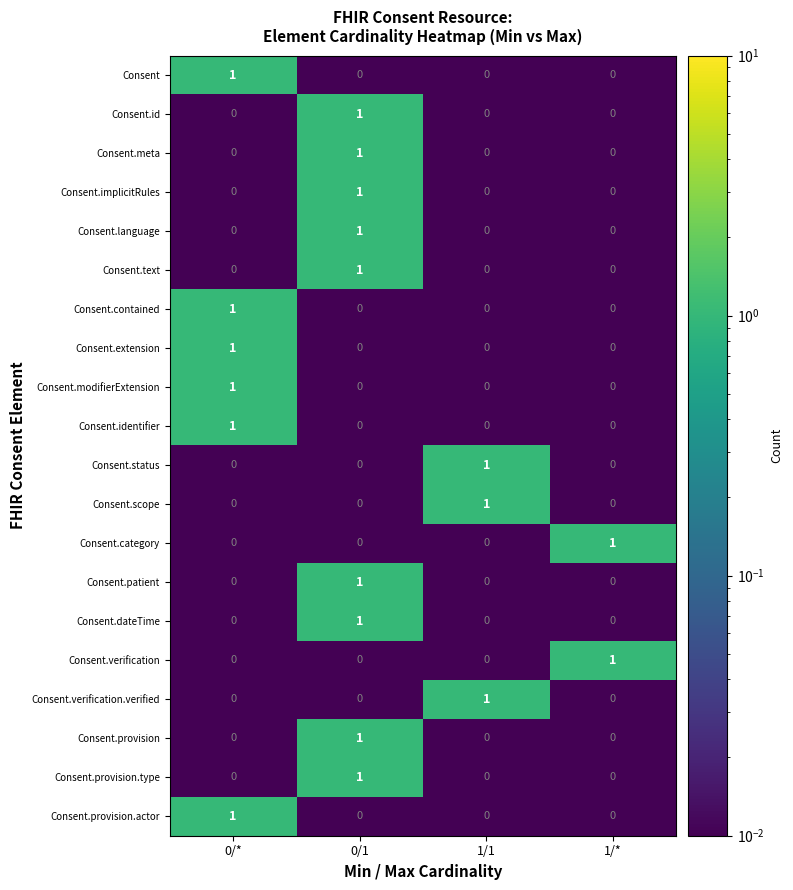

At how many categories does at least one series exceed 0?

4